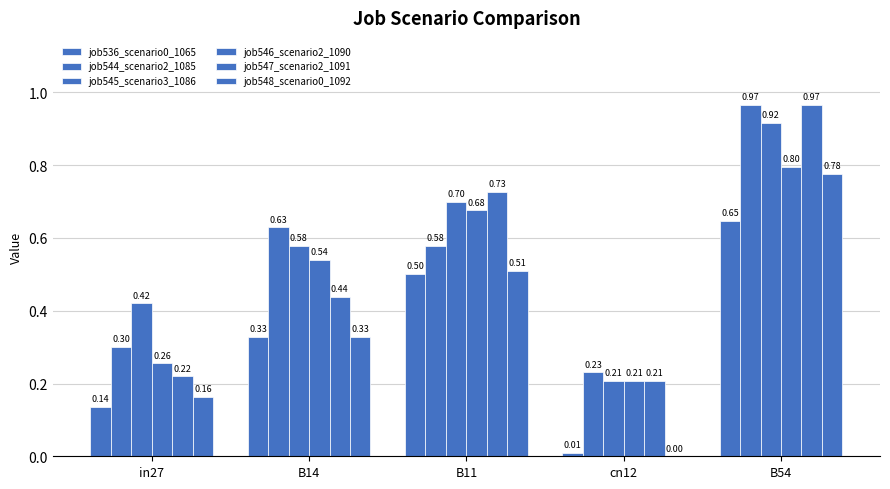

Which series has the largest range (max minus min)?

job548_scenario0_1092